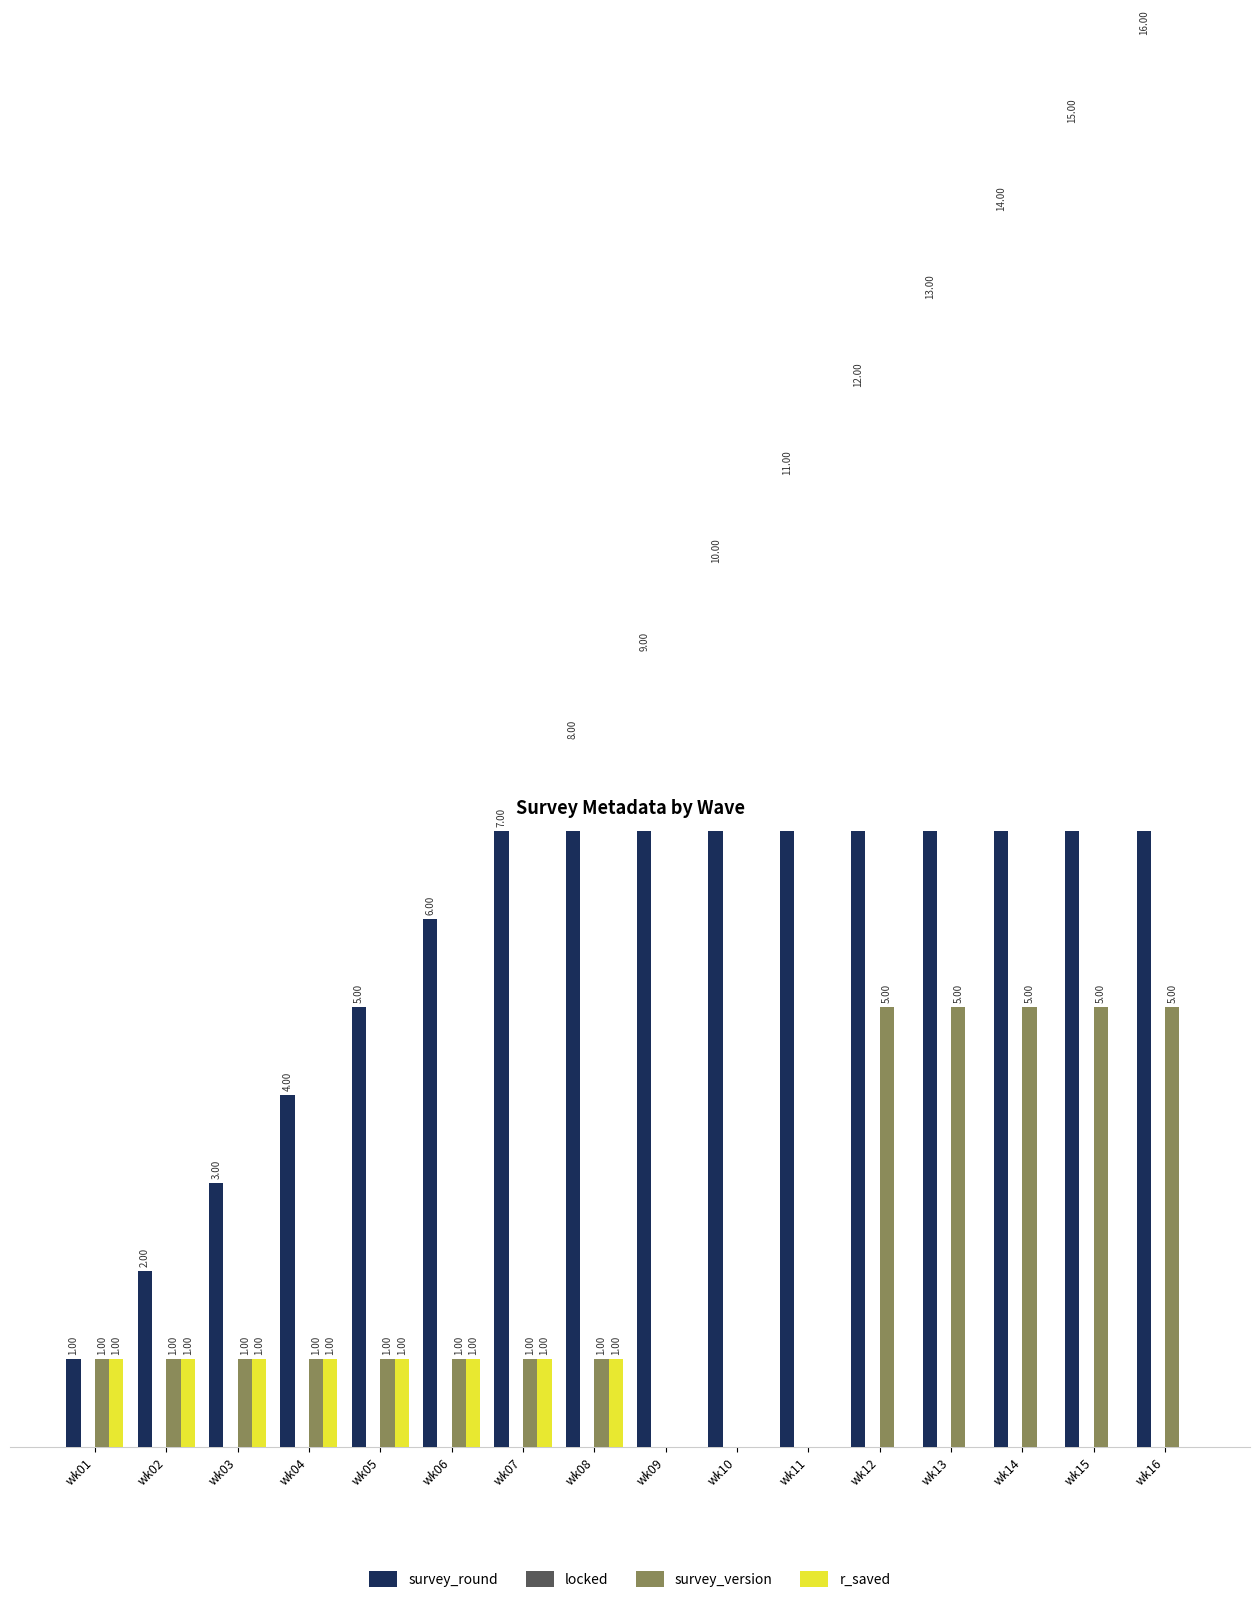

The locked series shows 0 at wk02. True or false?

True